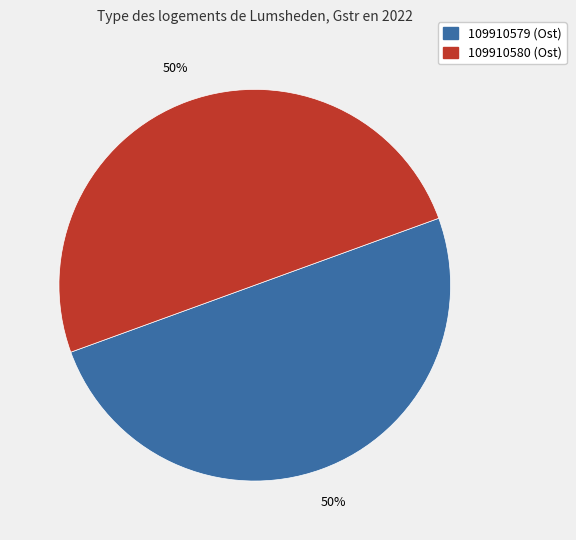

Is it true that 109910579 is 62% of the pie?

False